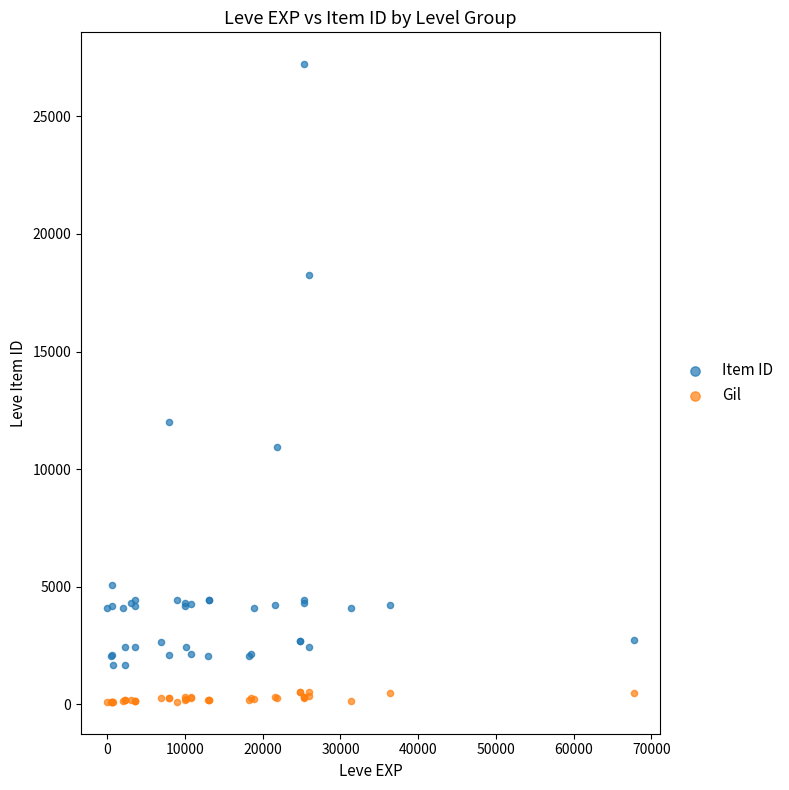

Across all series, what Y value is closest to 13660?

12018